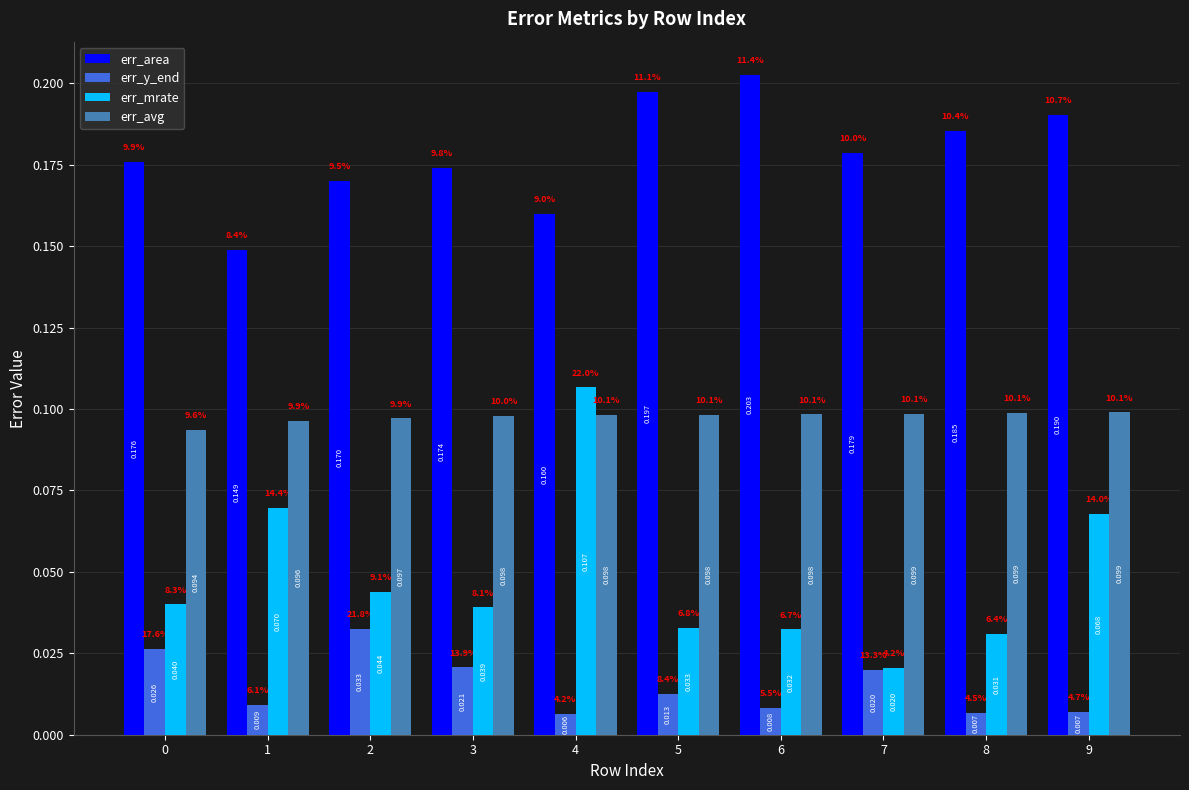

Rank the series at 0 from lowest to highest value.

err_y_end, err_mrate, err_avg, err_area